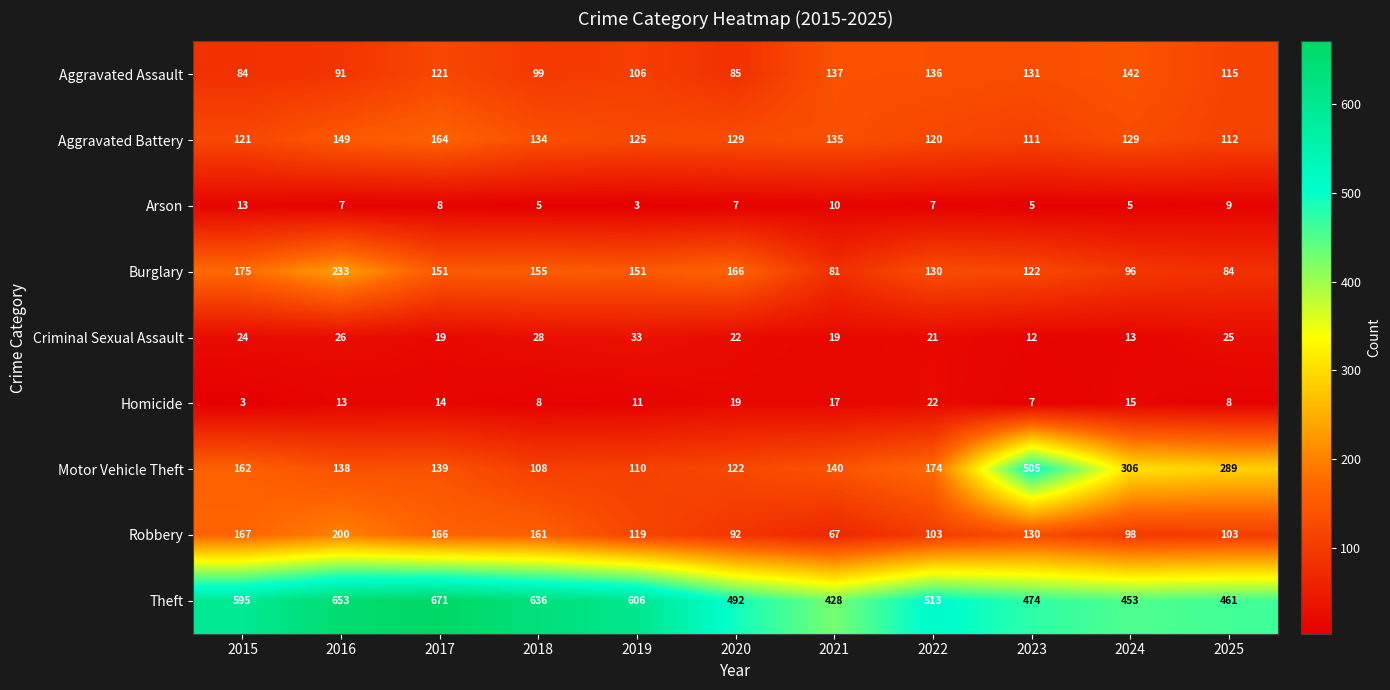

Is the value of Aggravated Battery at 2021 greater than the value of Arson at 2020?

Yes